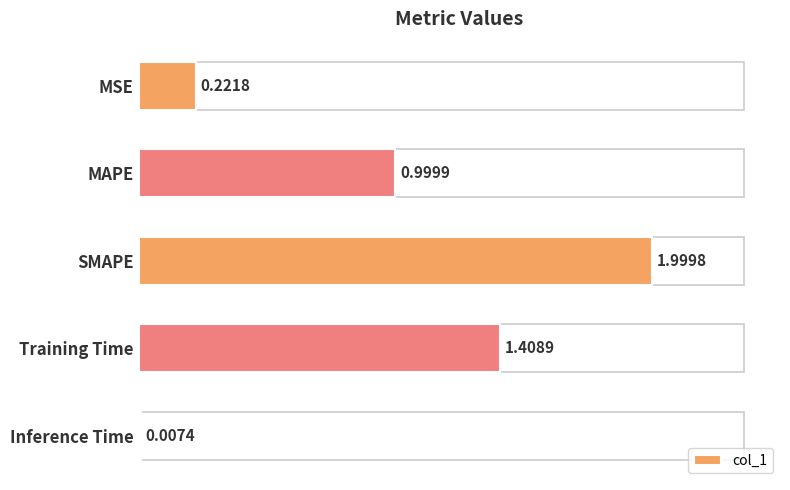

What is the sum of all values?

4.6